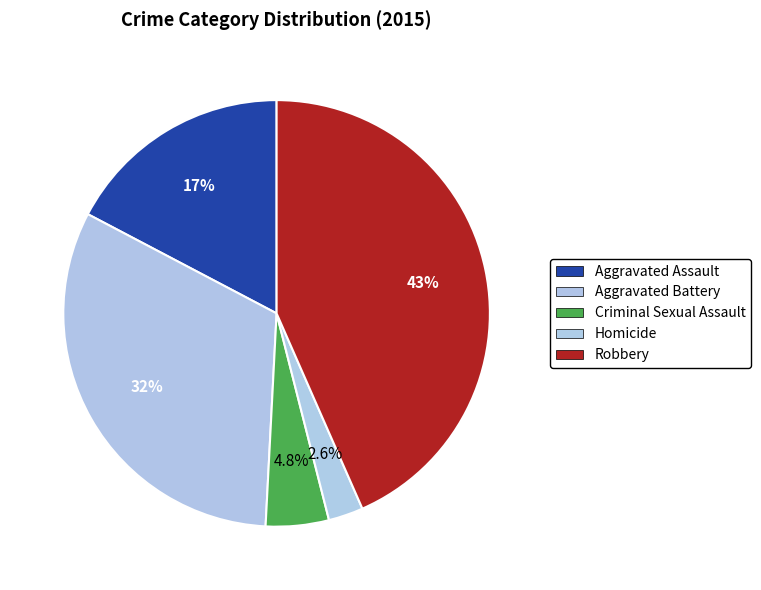

What is the ratio of the value at Aggravated Battery to the value at Homicide?

12.1